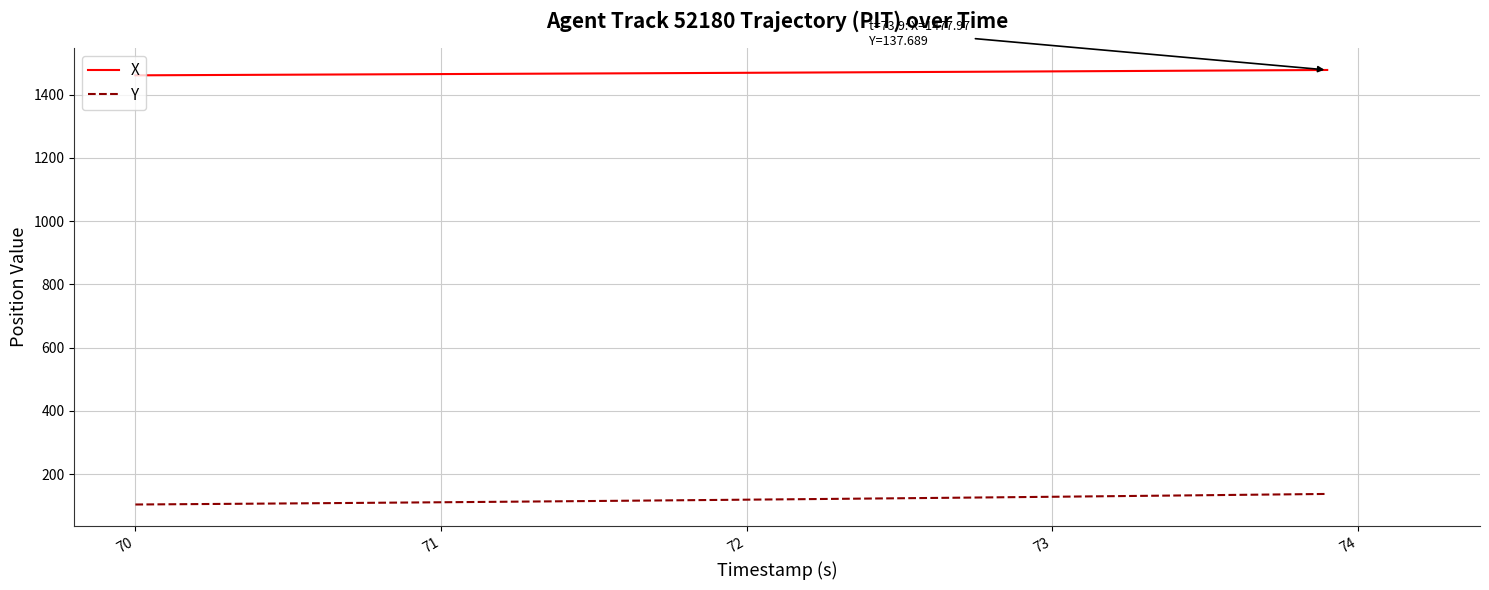

Which series has the largest total across all categories?

X